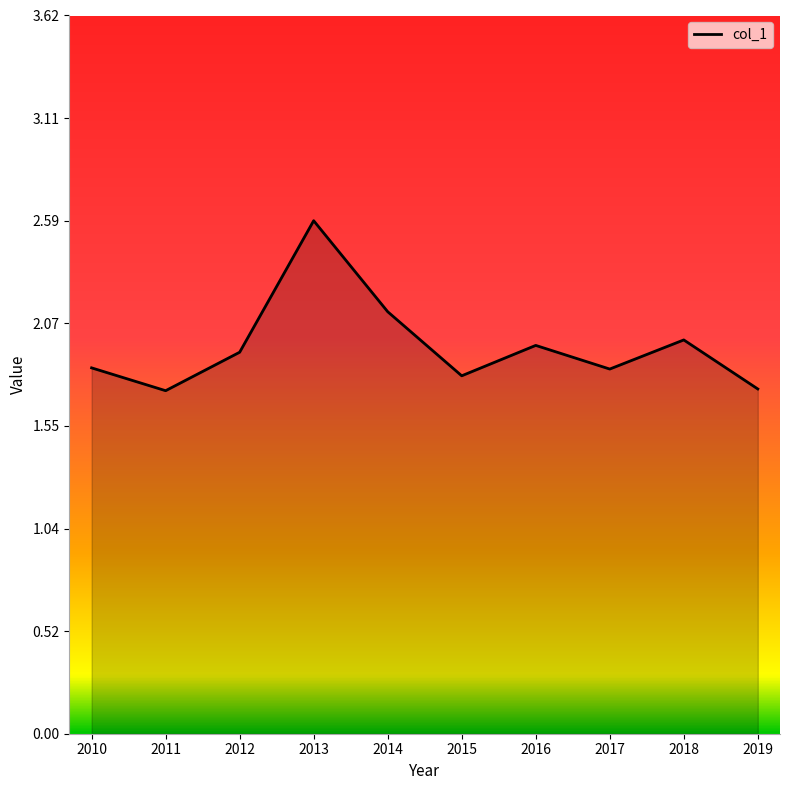

What is the change in value from 2010 to 2012?

+0.1